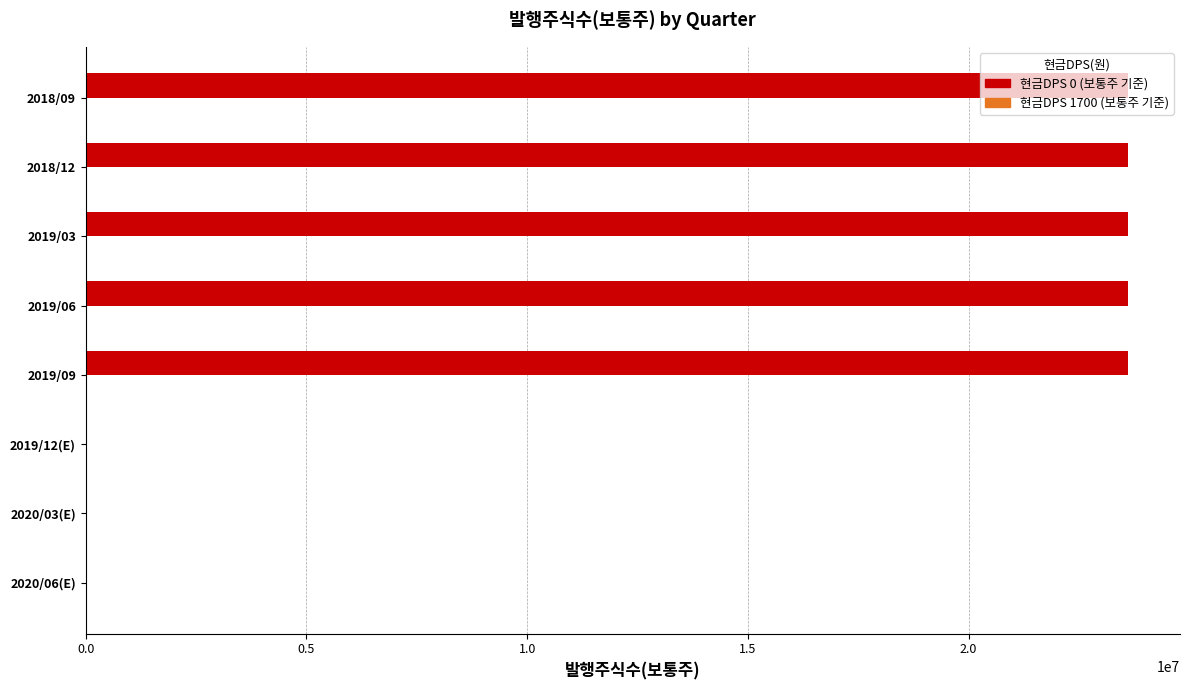

How many categories are shown in the chart?

8